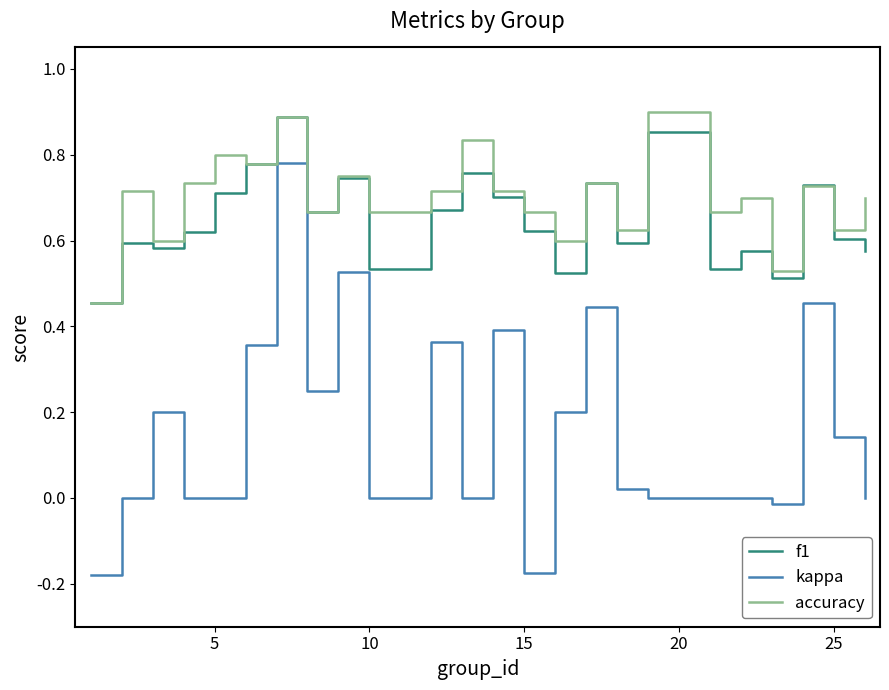

Which series has the widest spread of values?

kappa